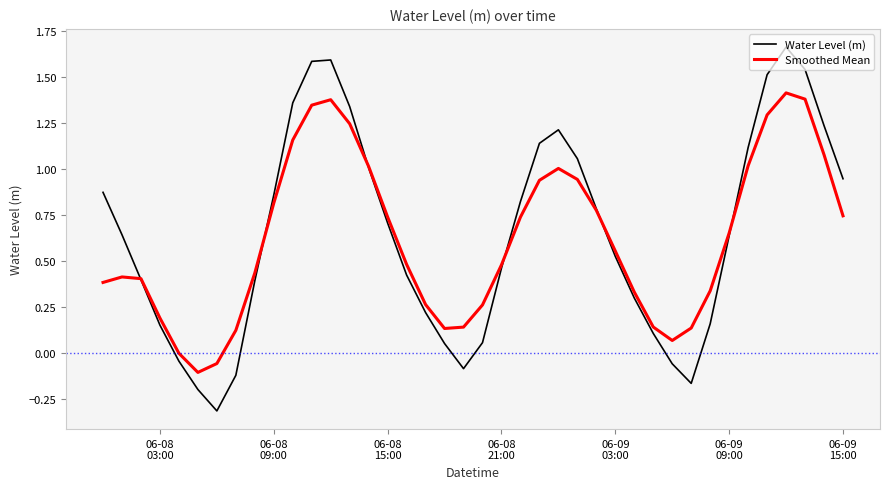

List the series in order of their peak value, highest first.

Water Level (m), Smoothed Mean